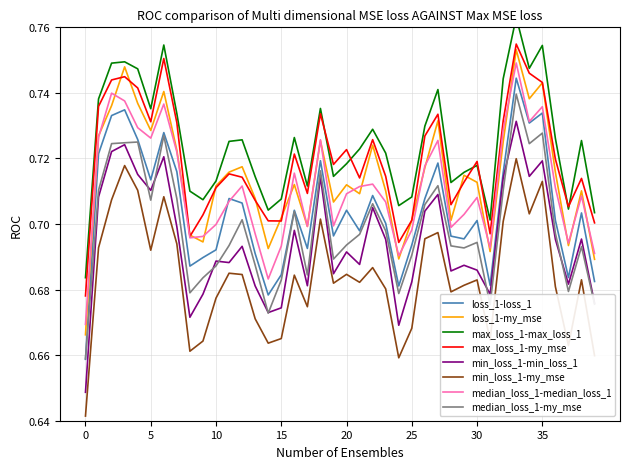

Is it true that loss_1-loss_1 equals 0.9 at 10?

False